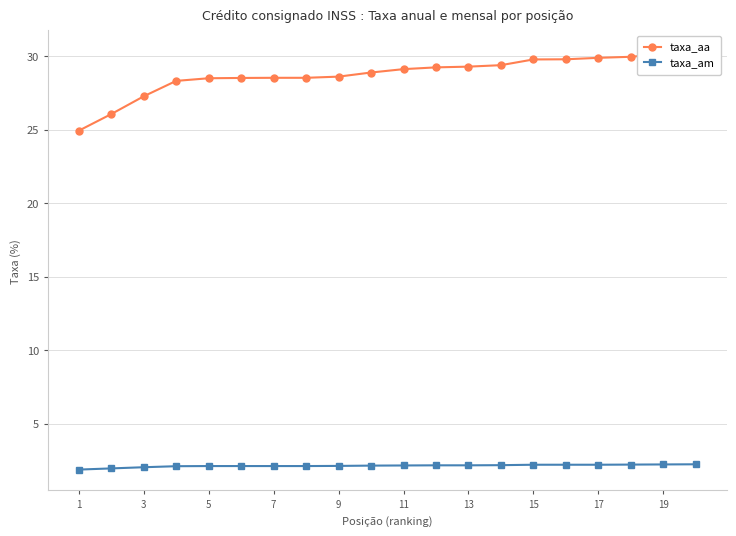

How many lines are shown in the chart?

2